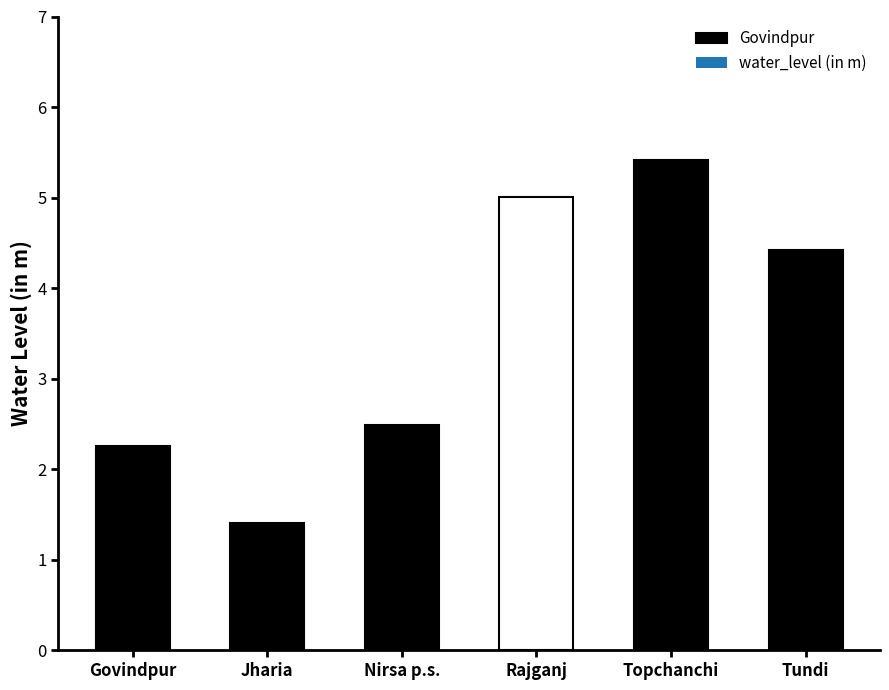

List the labels in order of value, largest first.

Topchanchi, Rajganj, Tundi, Nirsa p.s., Govindpur, Jharia